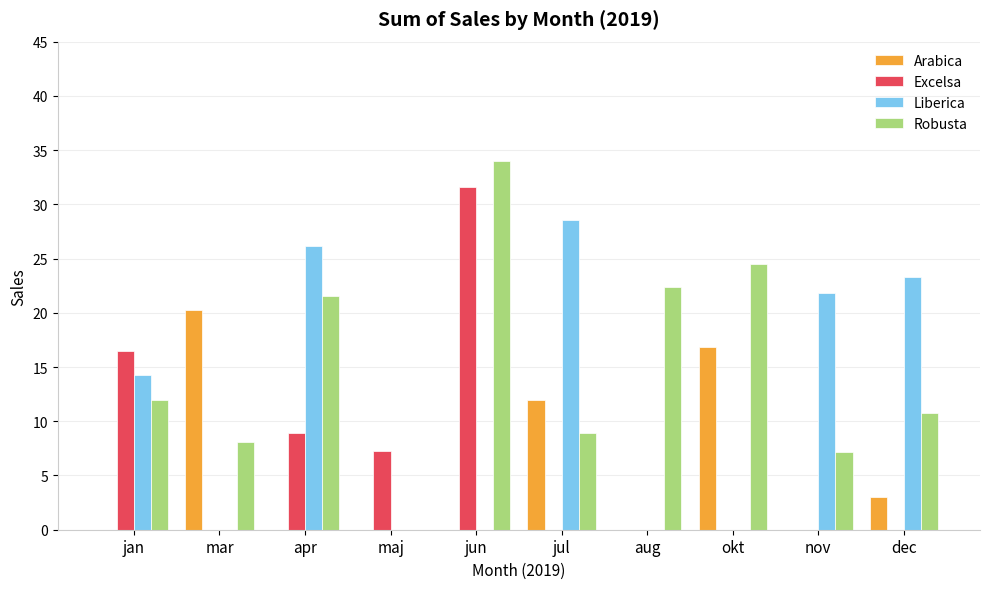

What is the average value of the Excelsa series?

6.4